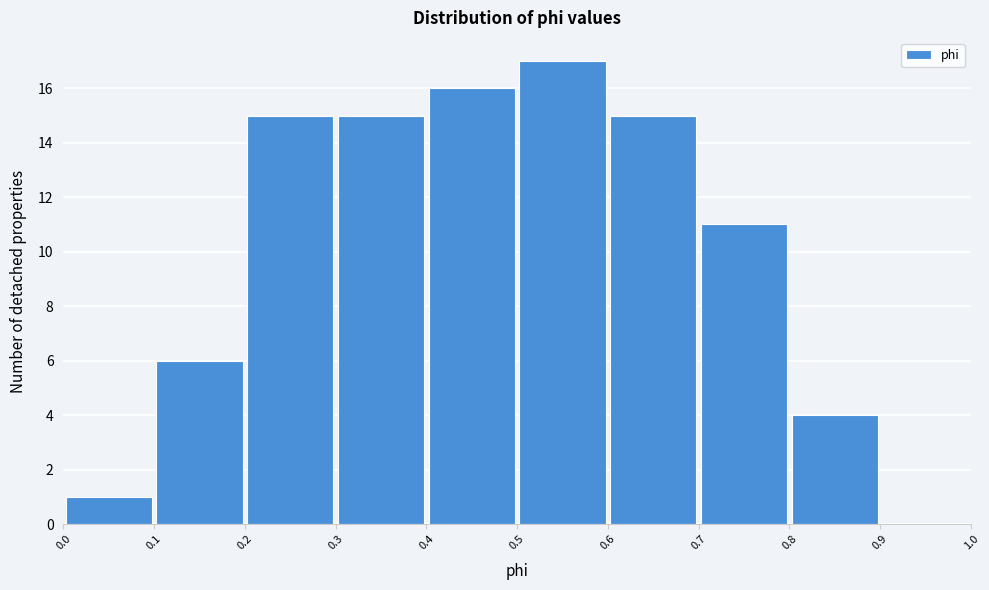

Reading left to right, transcribe this chart: for each bar, give the range it covers on the x-axis and its height. The values are not printed on the chart, so give them approximately, as read against the axis.

0.0 to 0.1: 1
0.1 to 0.2: 6
0.2 to 0.3: 15
0.3 to 0.4: 15
0.4 to 0.5: 16
0.5 to 0.6: 17
0.6 to 0.7: 15
0.7 to 0.8: 11
0.8 to 0.9: 4
0.9 to 1.0: 0